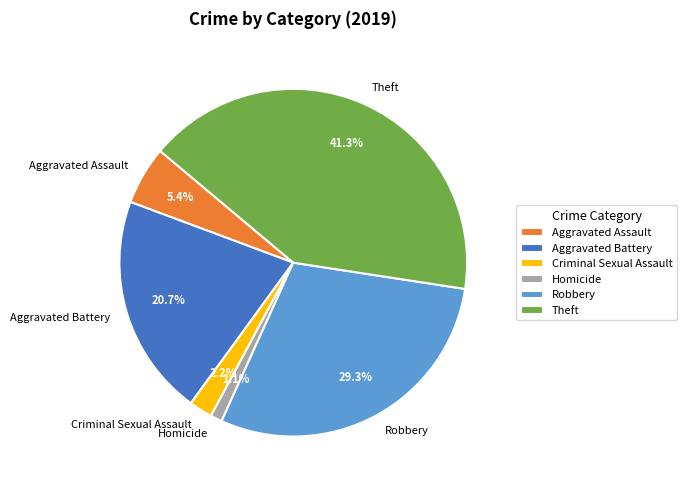

Which category has the smallest portion of the pie?

Homicide